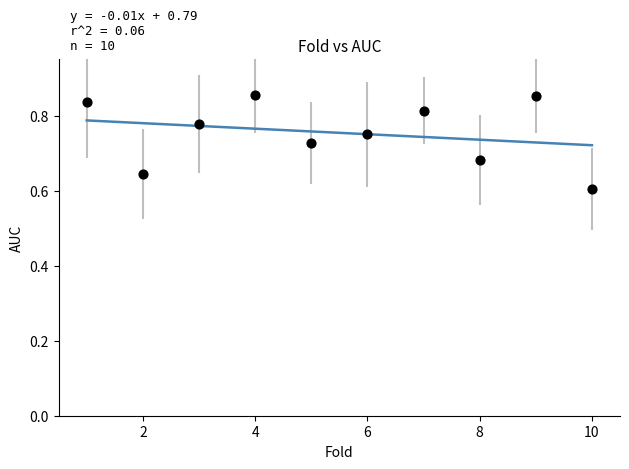

What is the range of Y values (max minus min)?

0.3